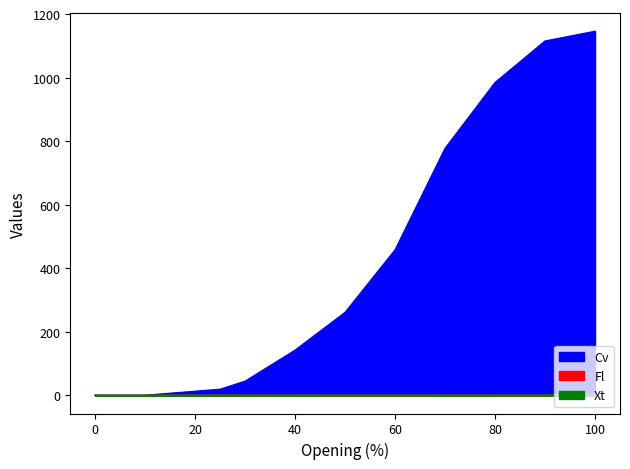

The Xt series shows 0.5 at 80. True or false?

True